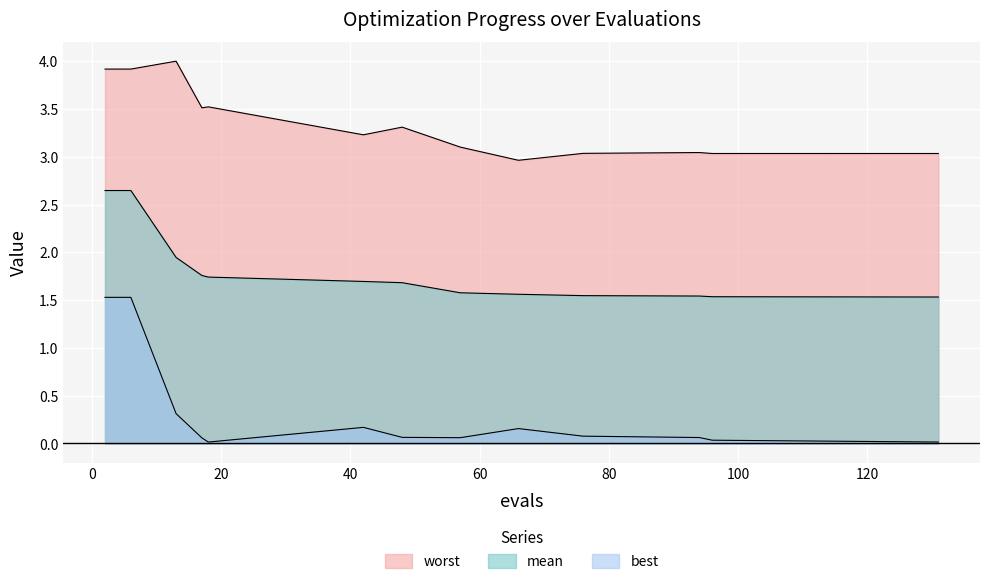

Reading left to right, list all the values displayed in this chart.

mean: 2.6	2.6	1.9	1.8	1.7	1.7	1.7	1.6	1.6	1.5	1.5	1.5	1.5
best: 1.5	1.5	0.3	0.1	0.0	0.2	0.1	0.1	0.2	0.1	0.1	0.0	0.0
worst: 3.9	3.9	4.0	3.5	3.5	3.2	3.3	3.1	3.0	3.0	3.0	3.0	3.0